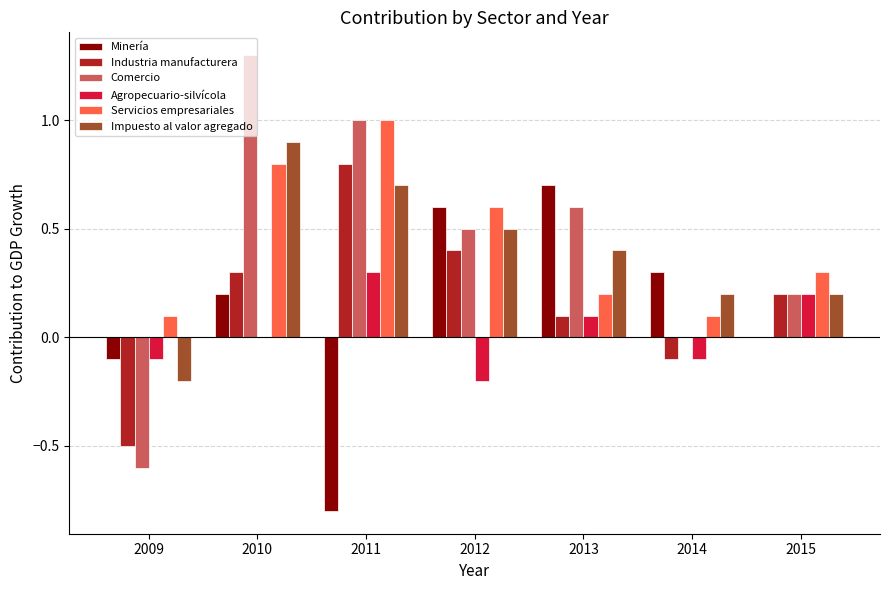

What is the sum of all Servicios empresariales values?

3.1